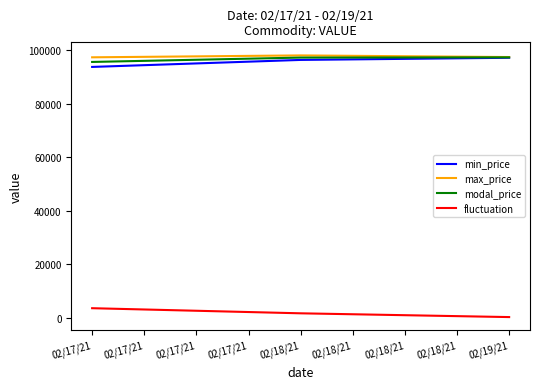

Is it true that min_price equals 93784.6 at 02/17/21?

True